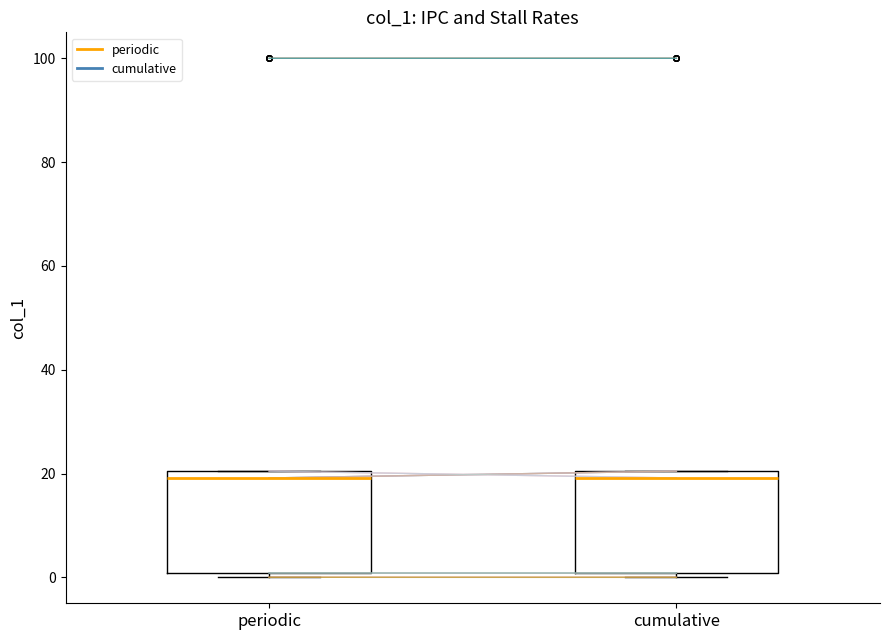

Where is the upper edge of the box for periodic on the y-axis? The values are not printed on the chart, so give them approximately, as read against the axis.

20